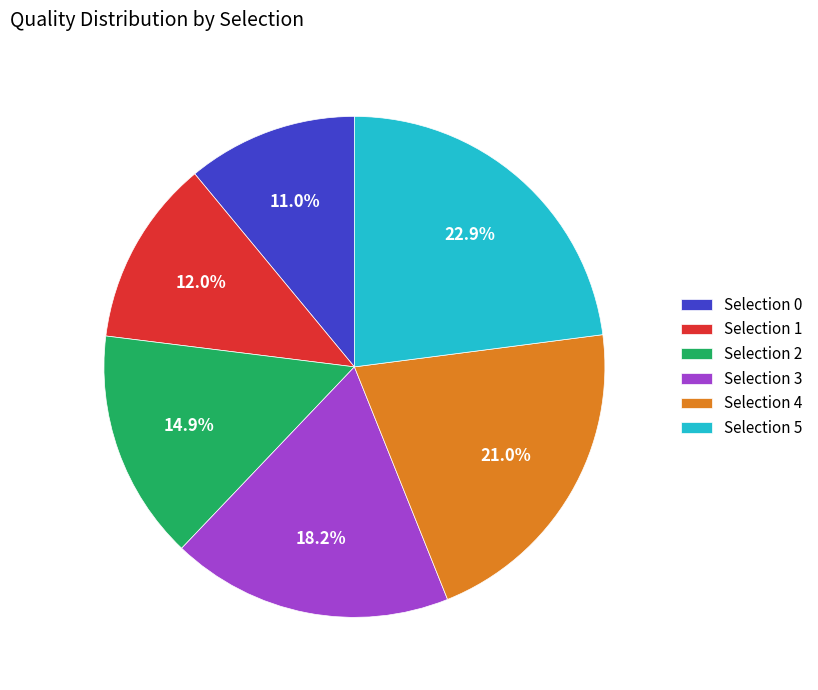

To the nearest percent, what is the average slice percentage?

17%